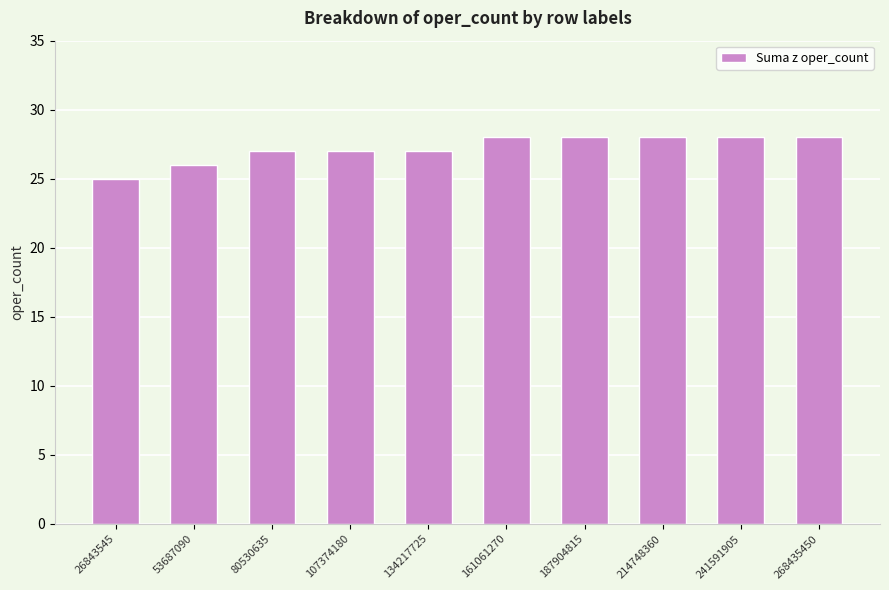

What is the approximate value at 80530635?

27